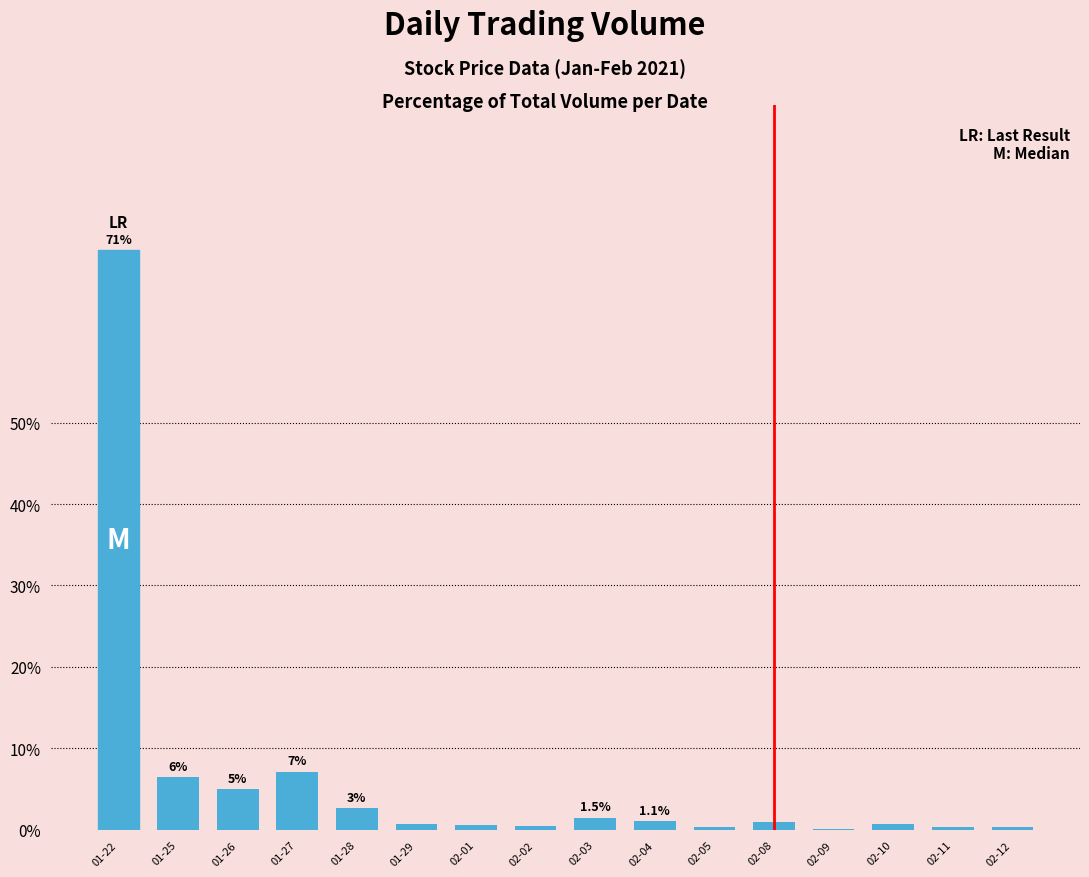

What is the sum of all values?

100.0